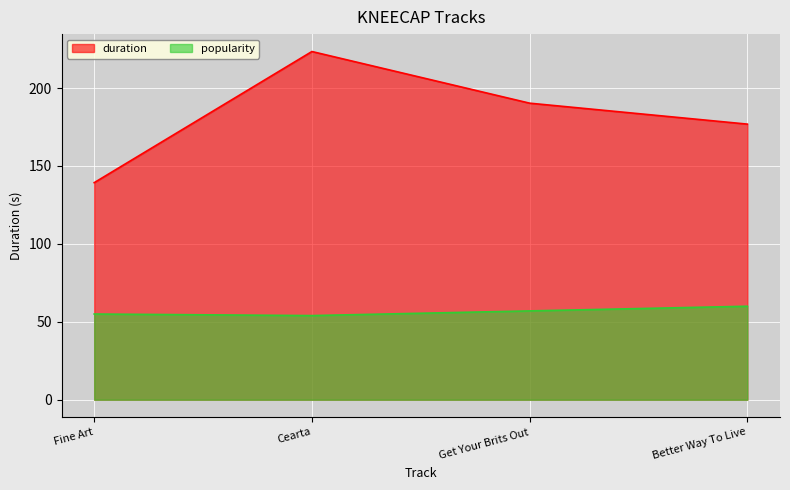

True or false: duration has a value of 223.4 at Cearta.

True